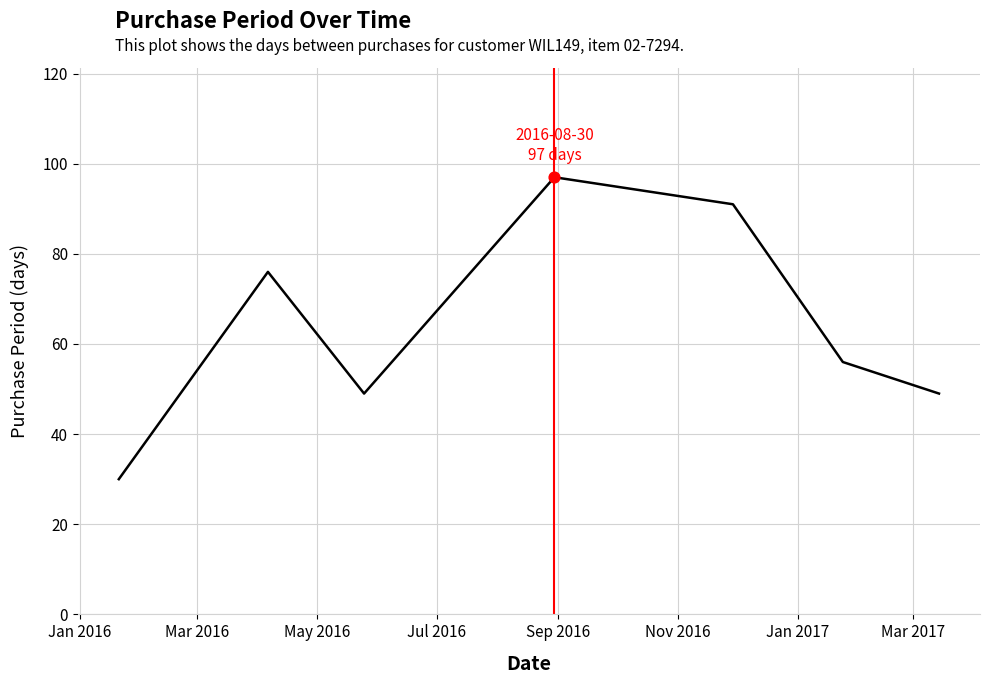

How many interior local valleys (lower than both neighbors) does the data have?

1